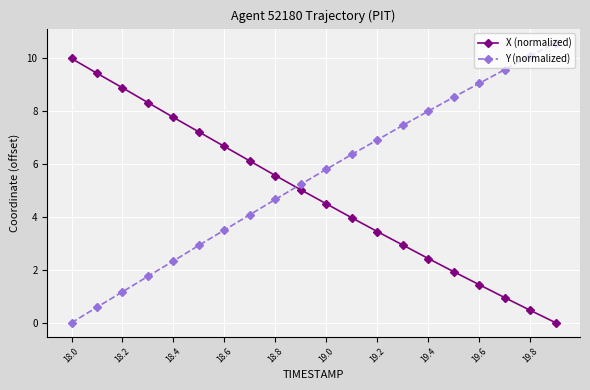

True or false: X (normalized) has more than 2 points higher than both neighbors.

False